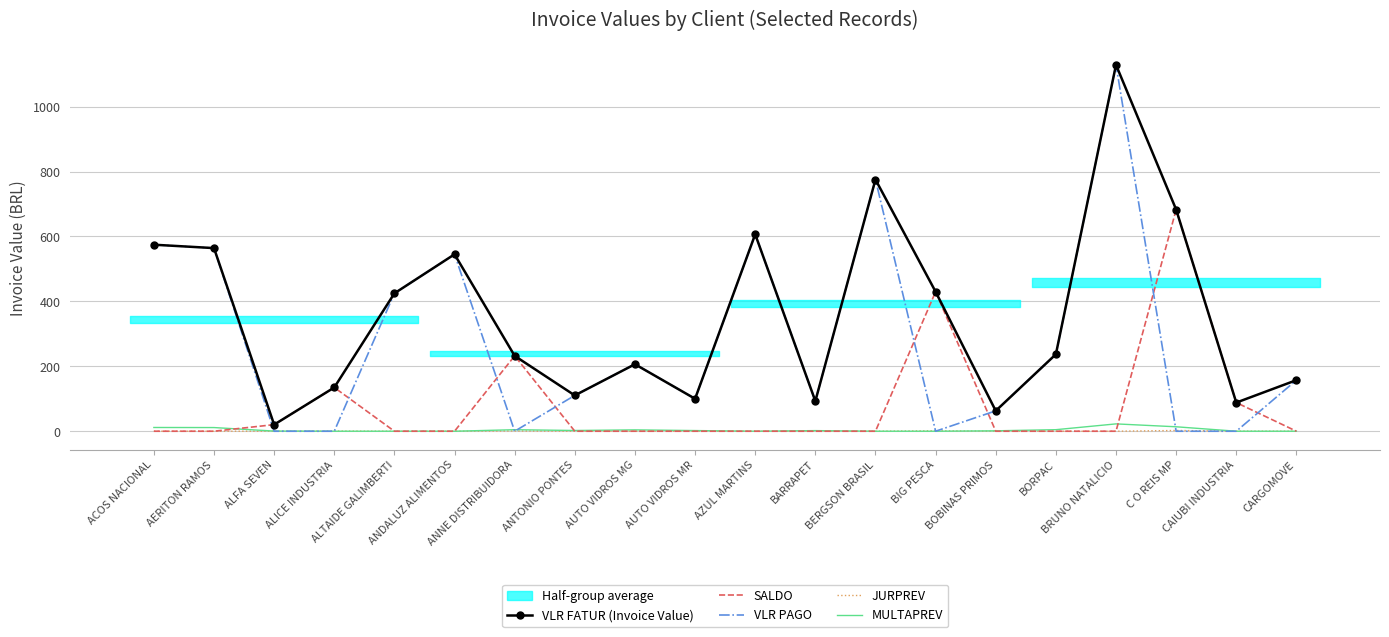

Which label corresponds to the largest value in the chart?

BRUNO NATALICIO